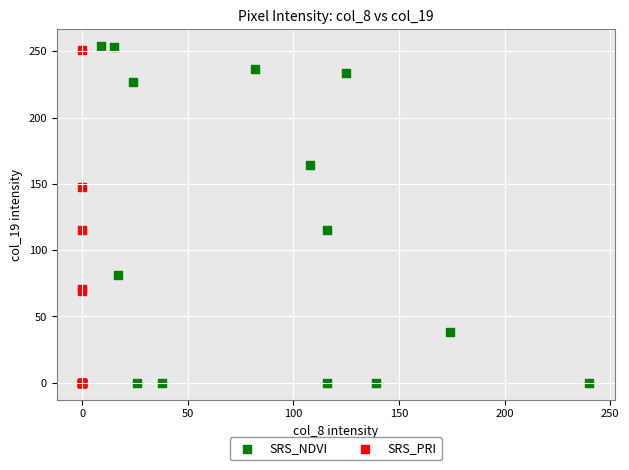

What are all the series names shown in the legend?

SRS_NDVI, SRS_PRI